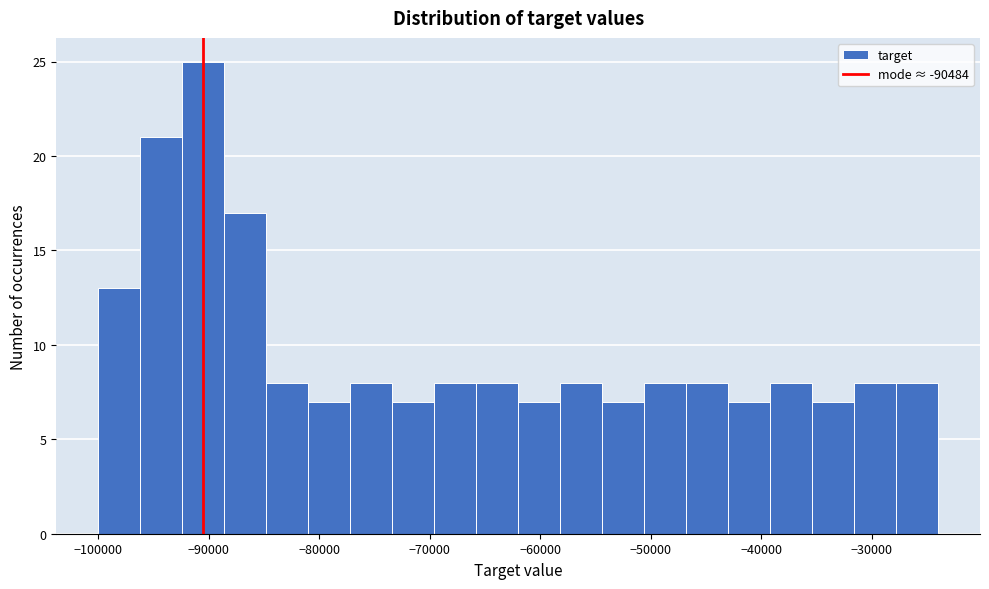

Around what value on the x-axis is the tallest bar? Give the approximate position of its centre, as read against the axis.

-90000